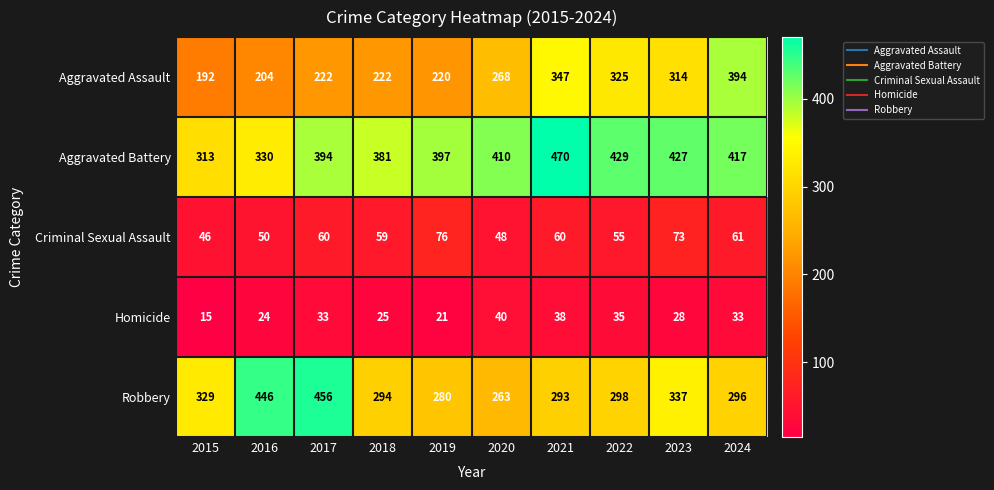

True or false: Aggravated Assault has a value of 360 at 2016.

False